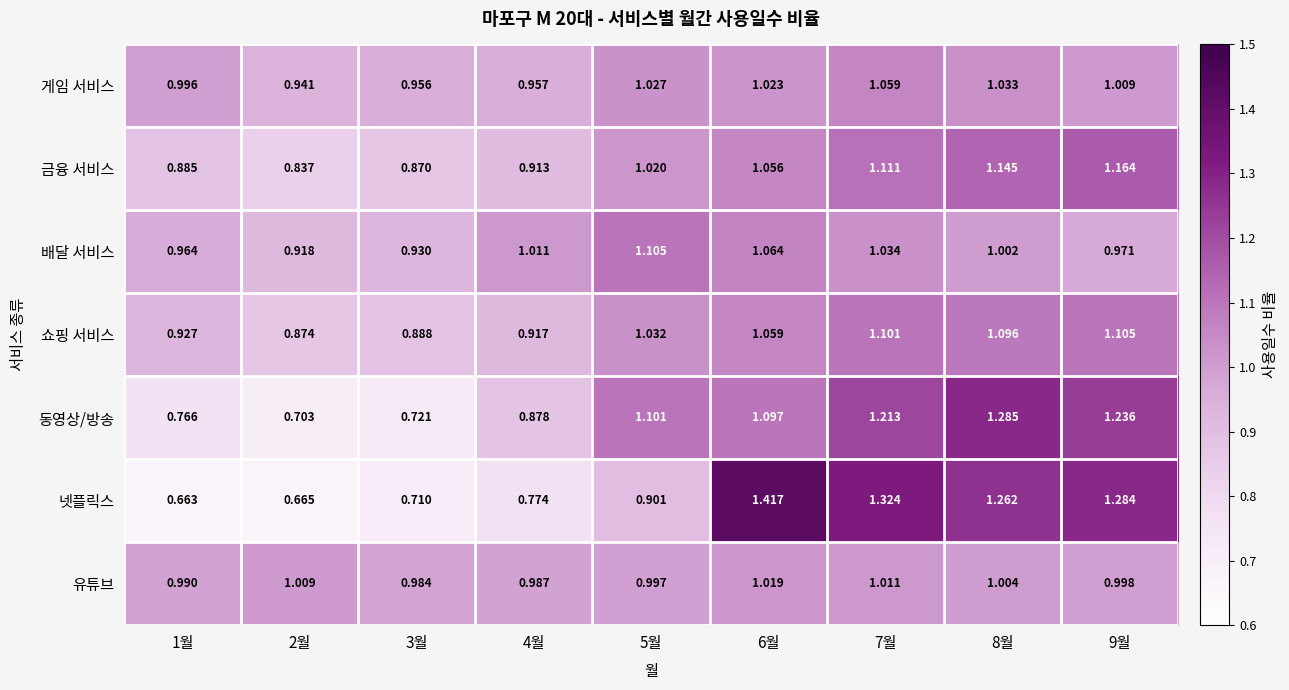

At 9월, list the series in order from largest to smallest.

넷플릭스, 동영상/방송, 금융 서비스, 쇼핑 서비스, 게임 서비스, 유튜브, 배달 서비스